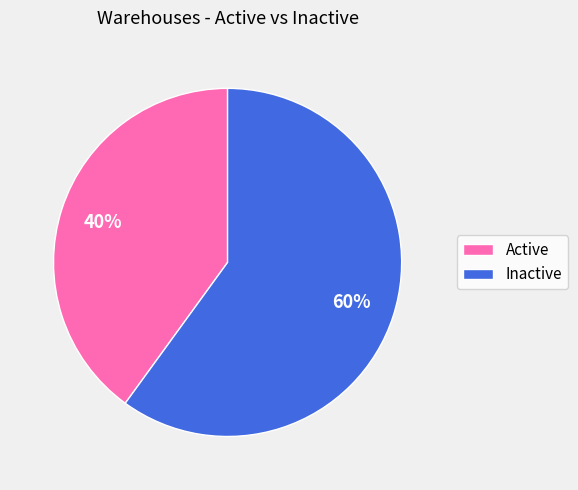

How many segments does this pie chart have?

2